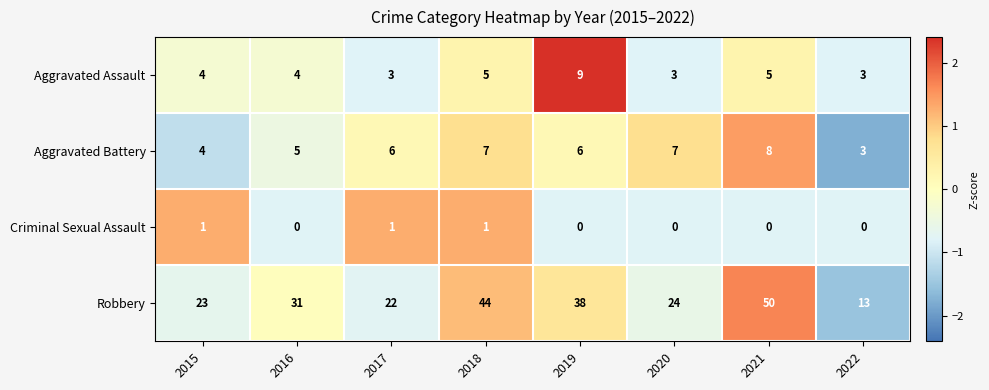

True or false: Aggravated Battery has a value of 6 at 2019.

True